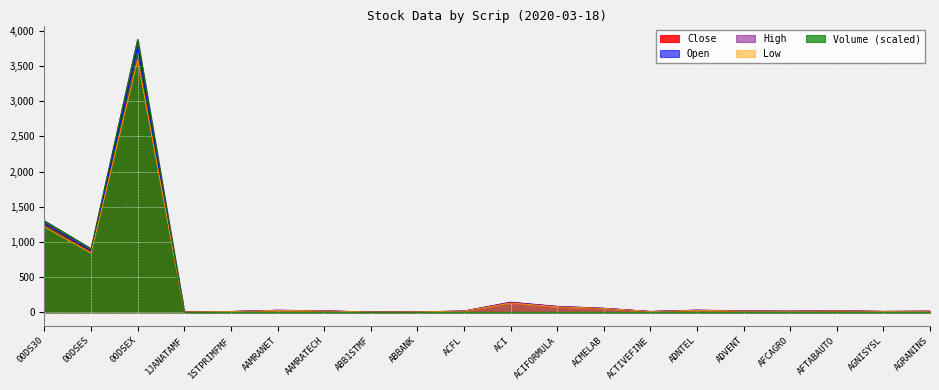

What are all the series names shown in the legend?

Close, Open, High, Low, Volume (scaled)